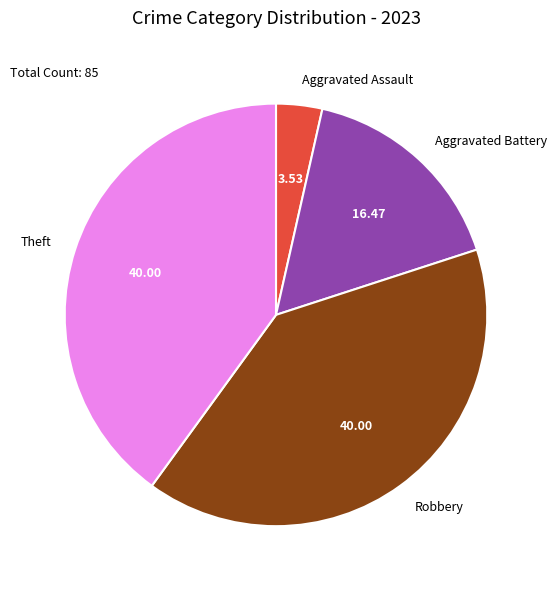

Do Aggravated Battery and Robbery together represent more than half of the pie?

Yes